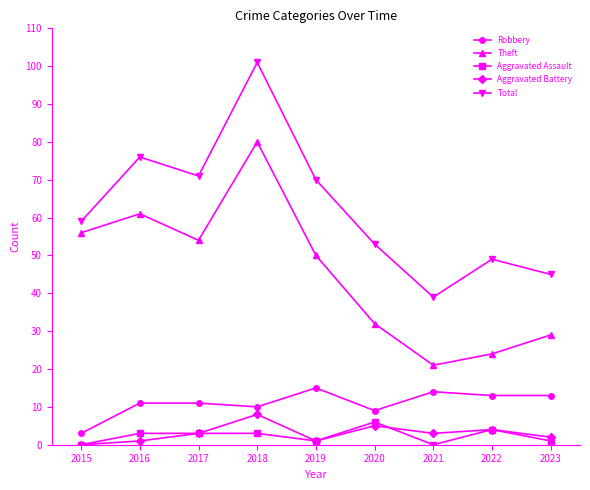

At which label is Robbery closest to 9?

2020